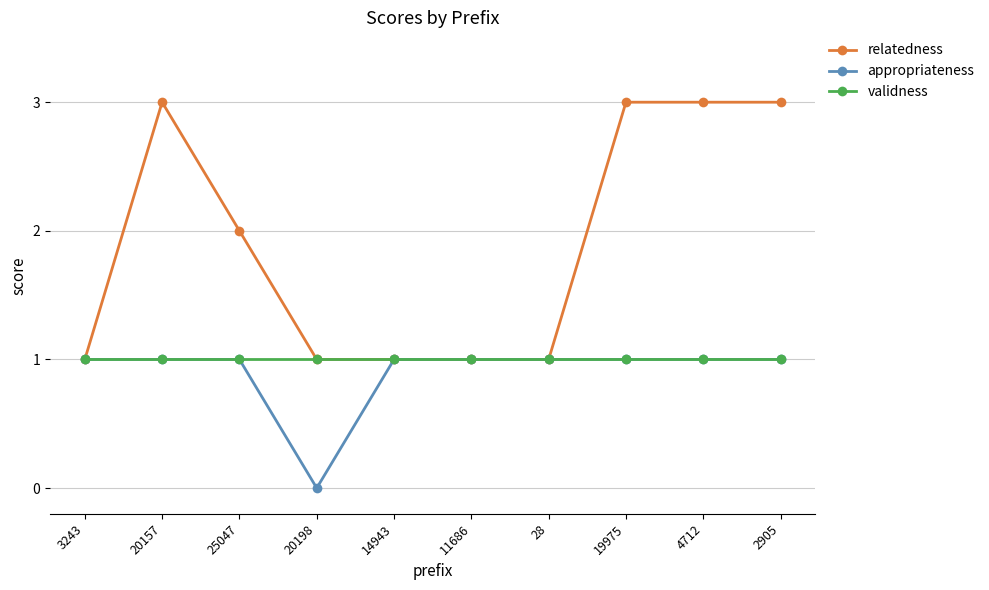

How many lines are shown in the chart?

3